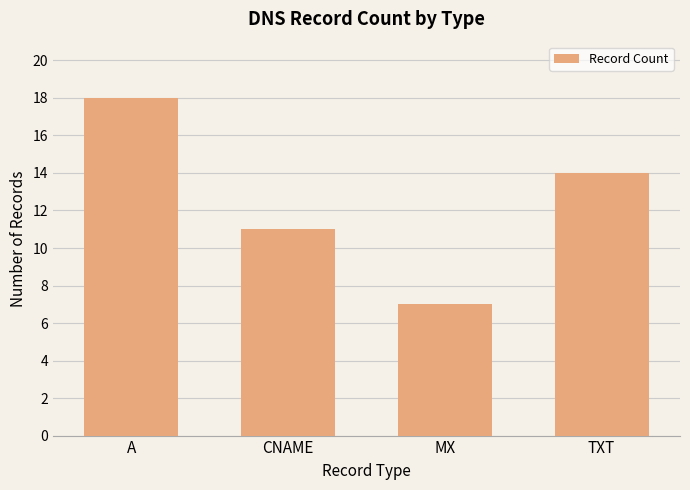

What is the sum of all values?

50